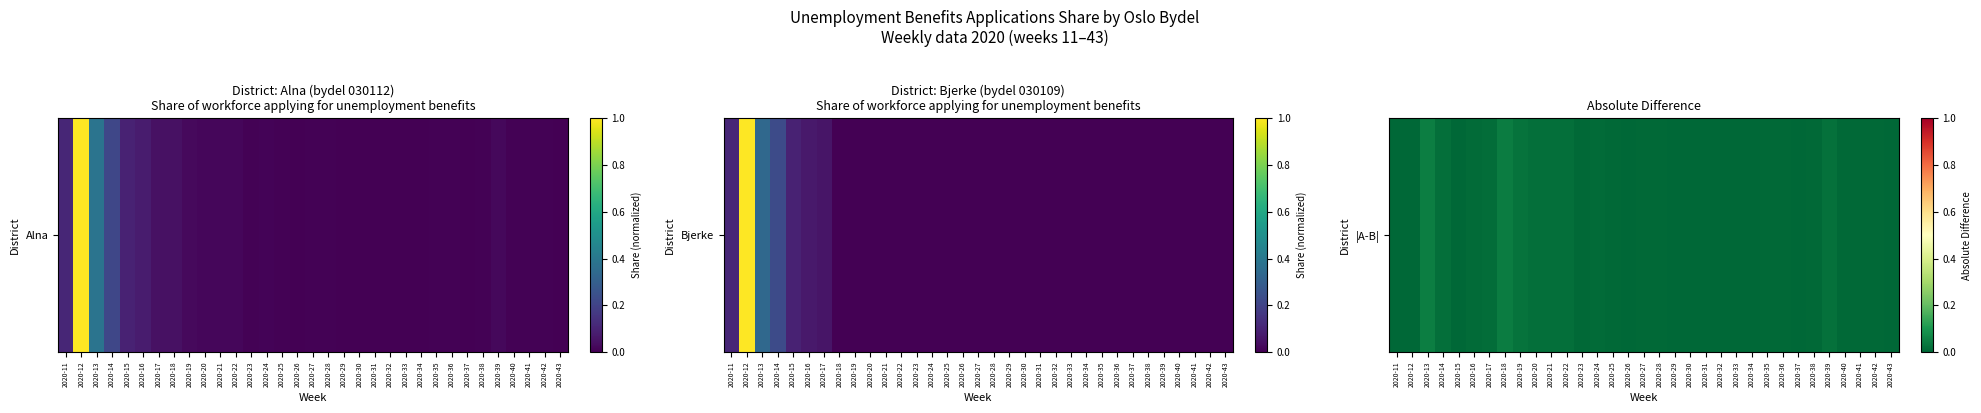

How many values are above zero?

31